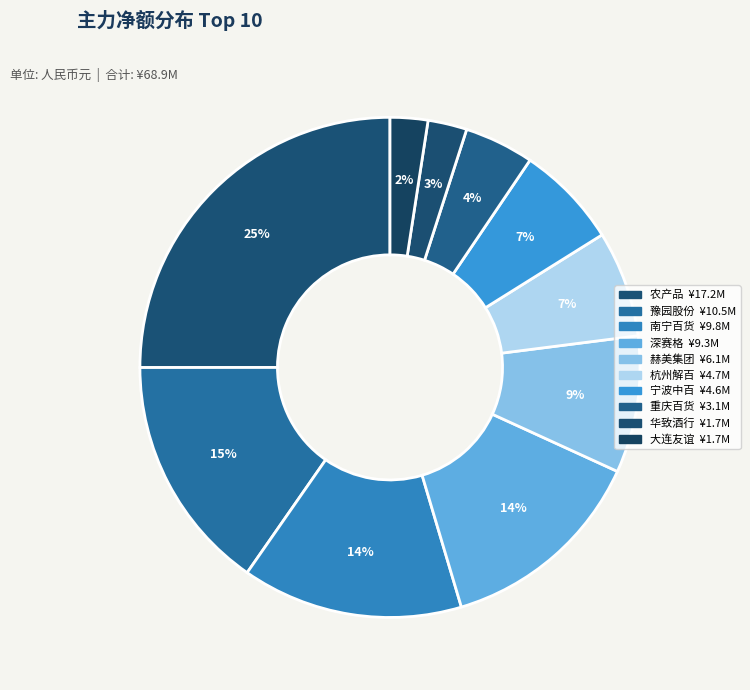

Which slice is the smallest?

大连友谊